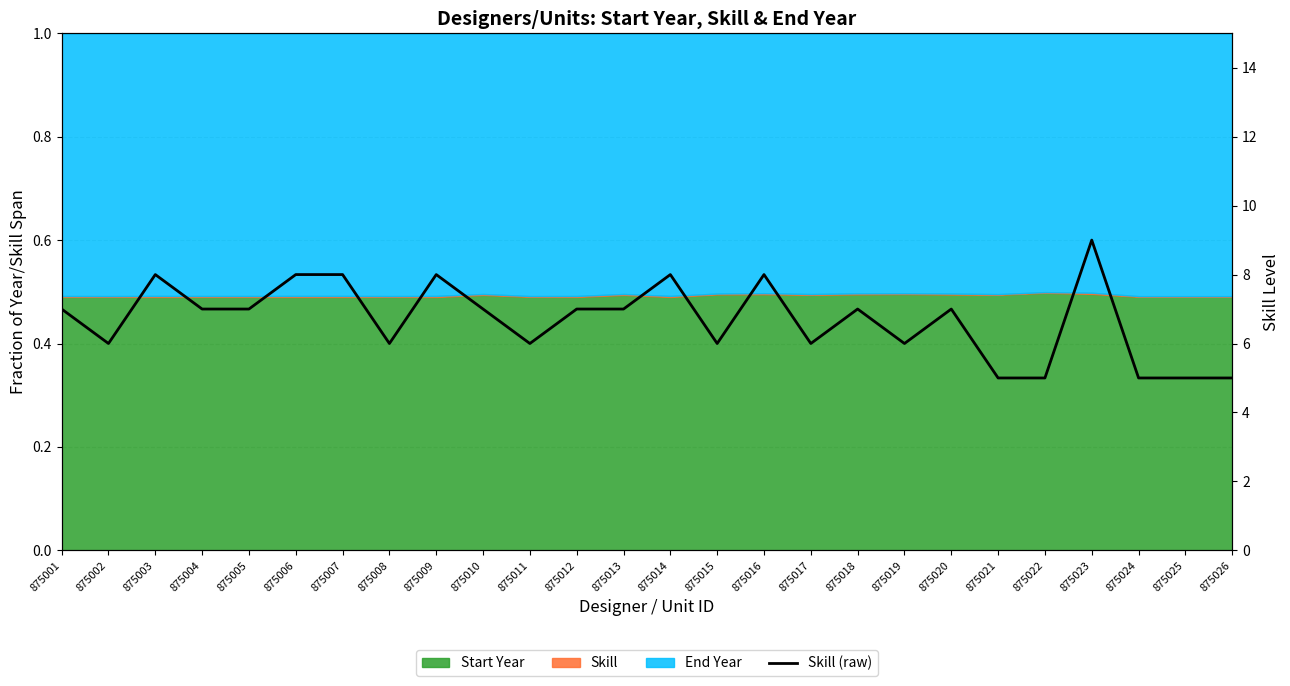

The value at 875012 is 7. True or false?

True